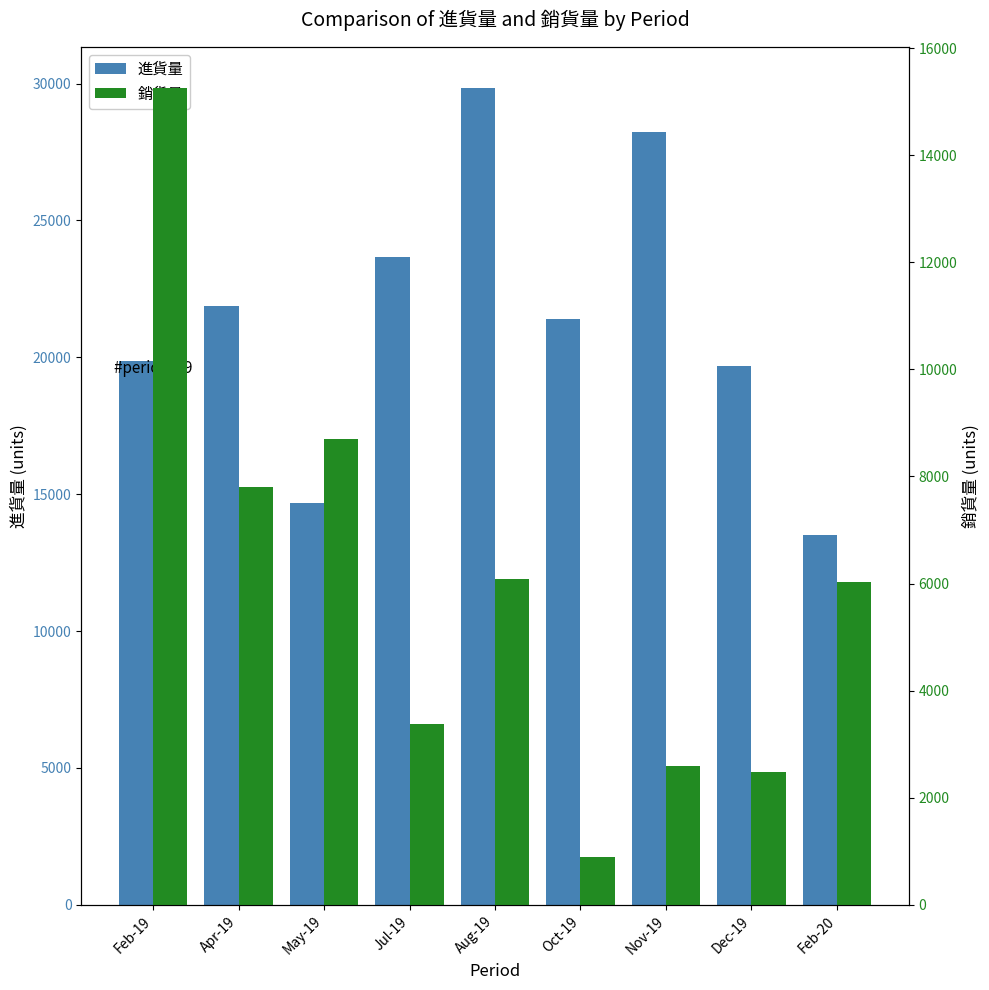

At which label does 銷貨量 first exceed 6030?

Feb-19